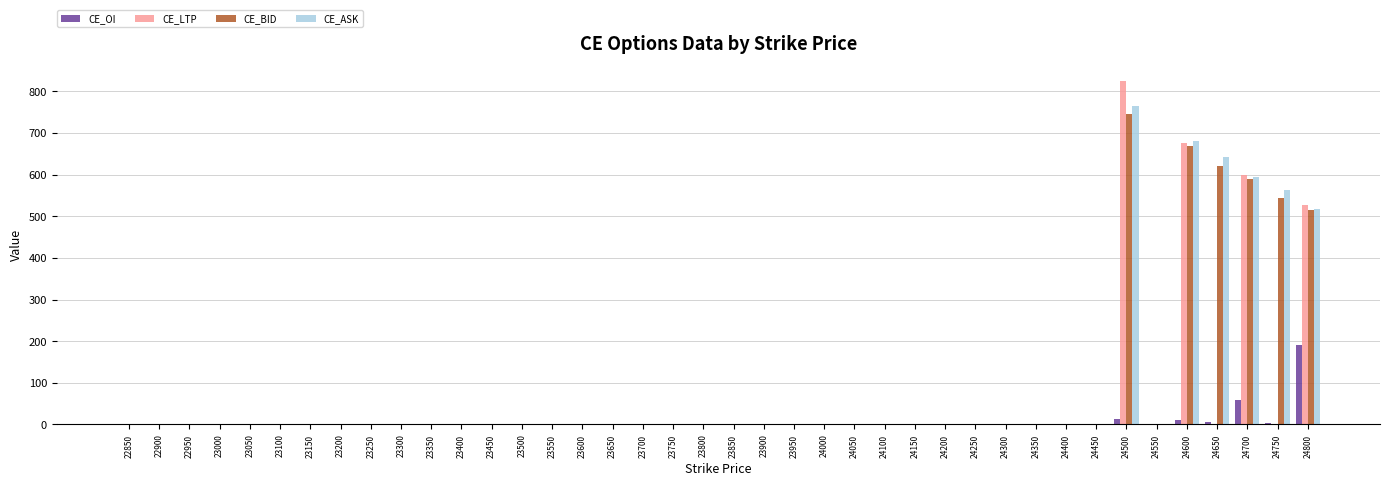

Is it true that CE_ASK equals 0.0 at 23750?

True